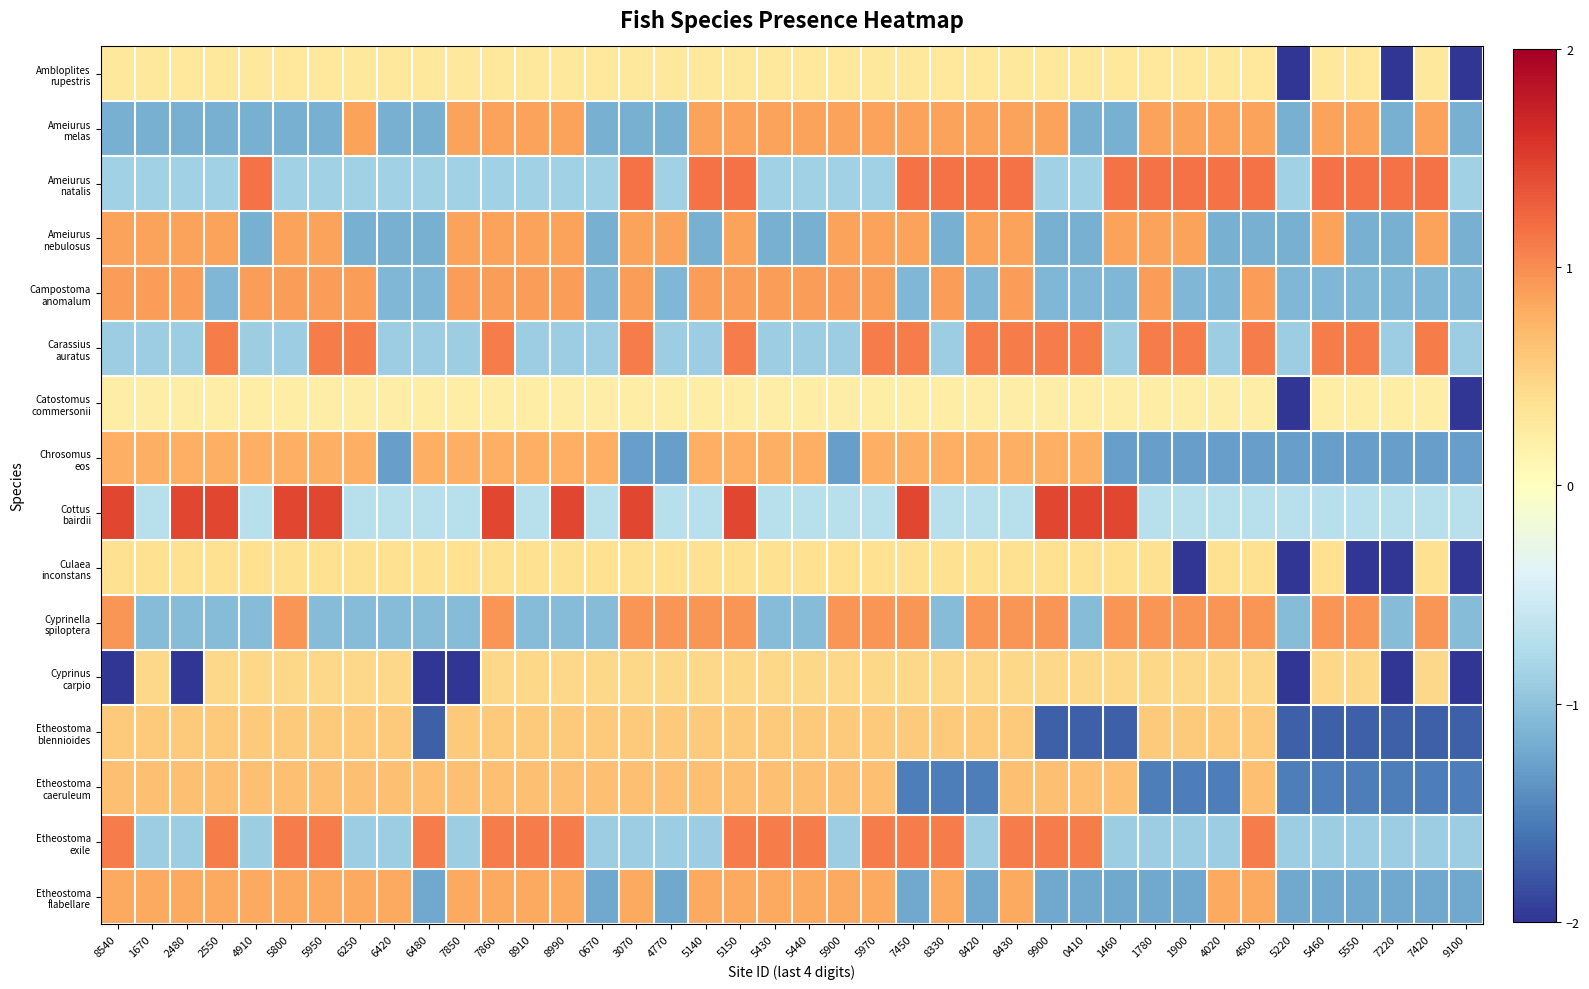

What is the spread (max minus min) of values at 8330?

2.7